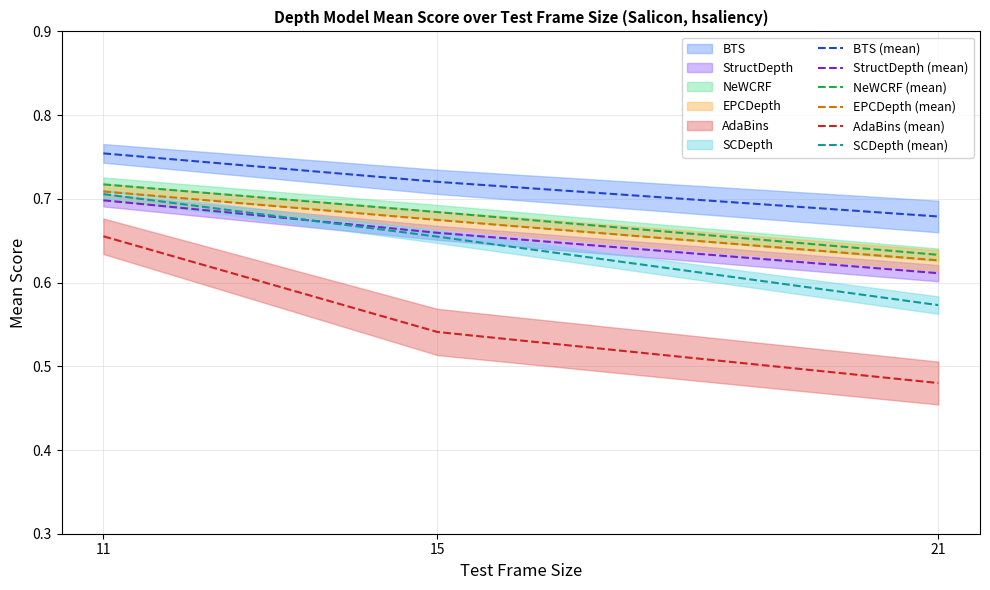

What is the value of the SCDepth (mean) point at the 2nd from the left?

0.7